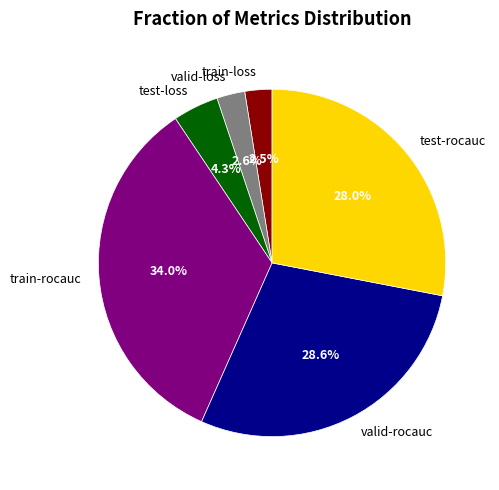

How many segments does this pie chart have?

6